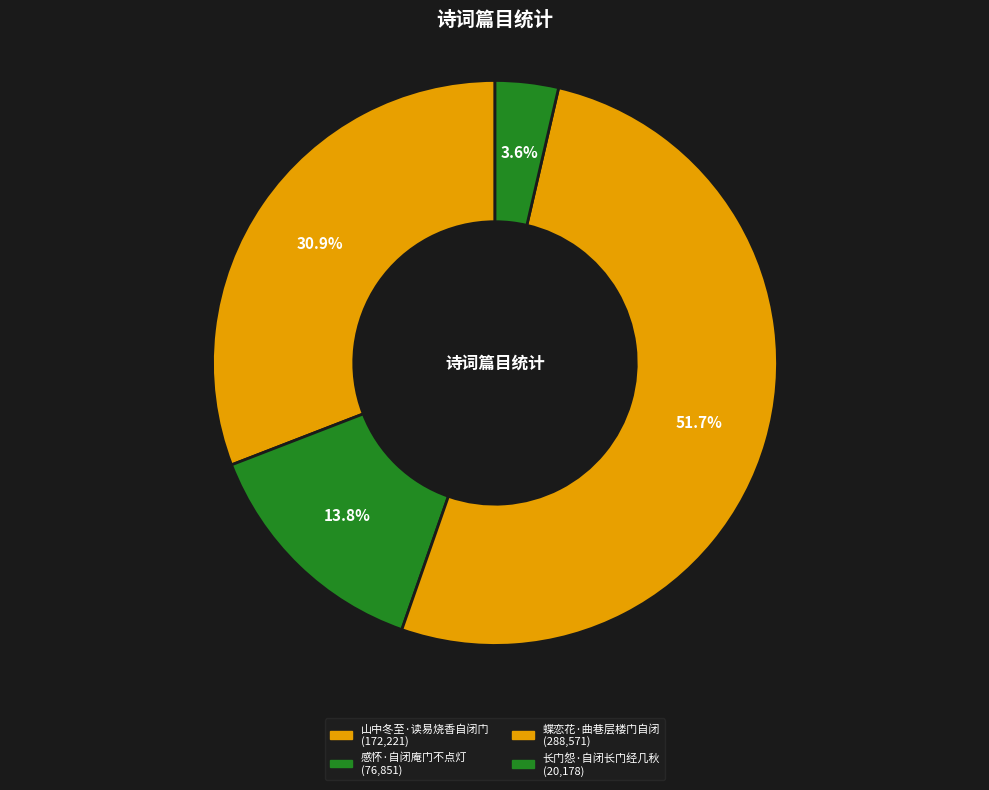

How many slices are in this pie chart?

4